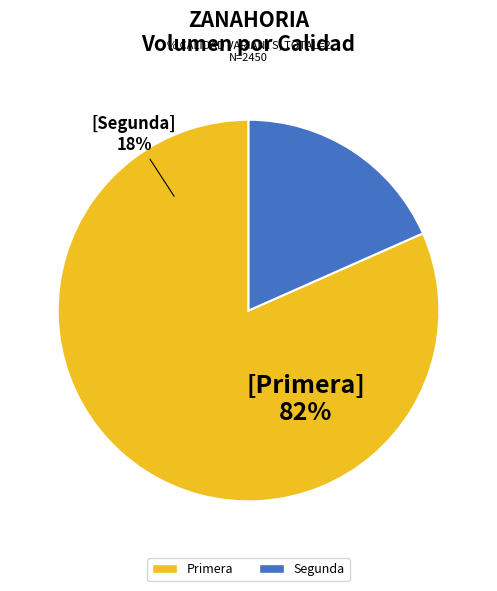

Combined, do Primera and Segunda account for over 50%?

Yes